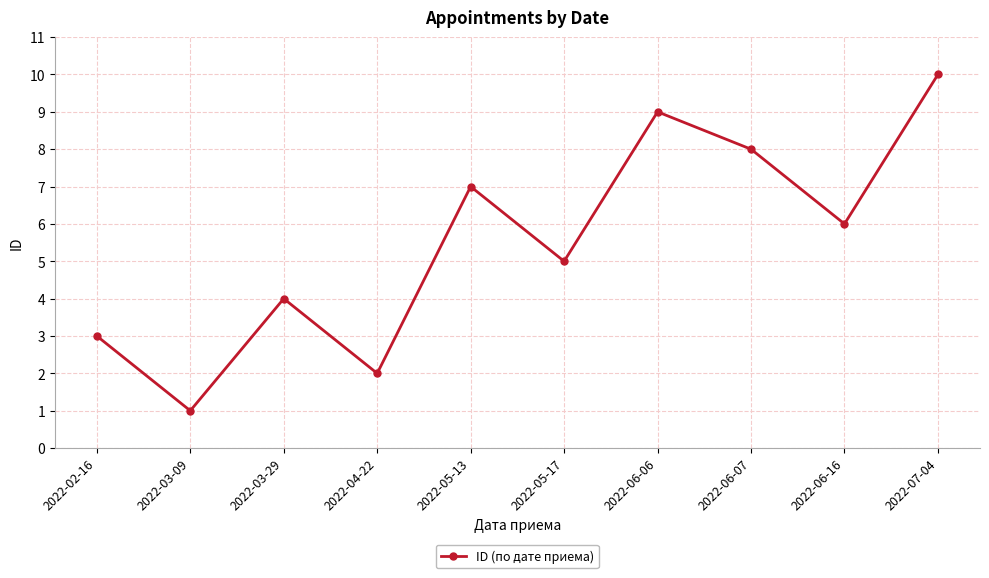

Is this an area chart (filled region under the line)?

No